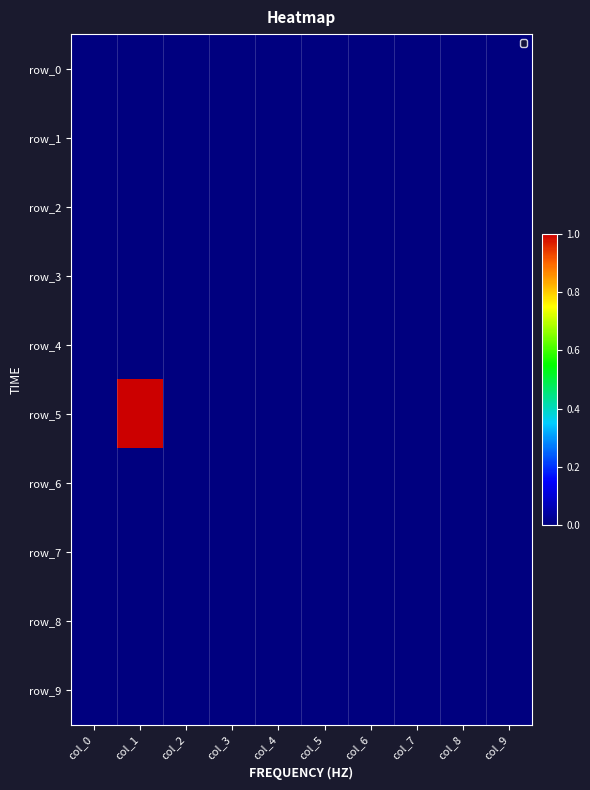

At which label does row_6 reach its minimum?

col_0